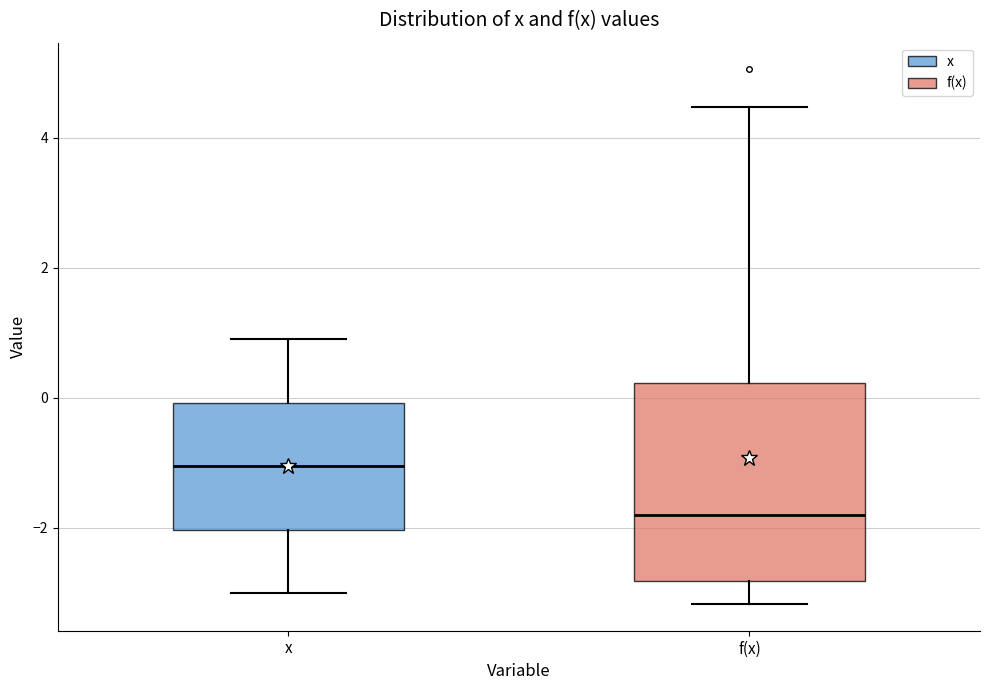

Reading left to right, read every box against the y-axis: the position of its median line, the range the box covers, and the ends of its whiskers. The values are not printed on the chart, so give them approximately, as read against the axis.

x: median -1.0, box -2.0 to 0.0, whiskers -3.0 to 1.0
f(x): median -1.8, box -2.8 to 0.2, whiskers -3.2 to 4.4